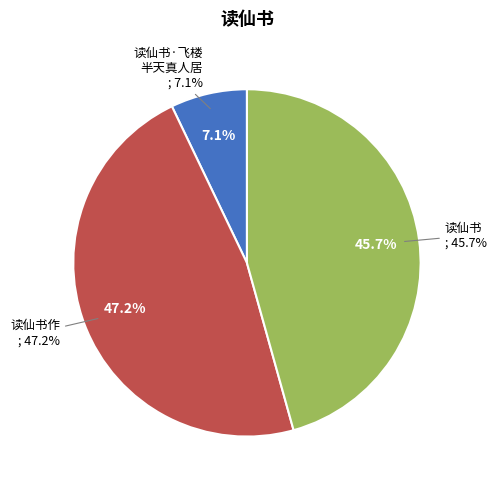

What percentage do 读仙书·飞楼半天真人居 and 读仙书作 together represent?

54.3%